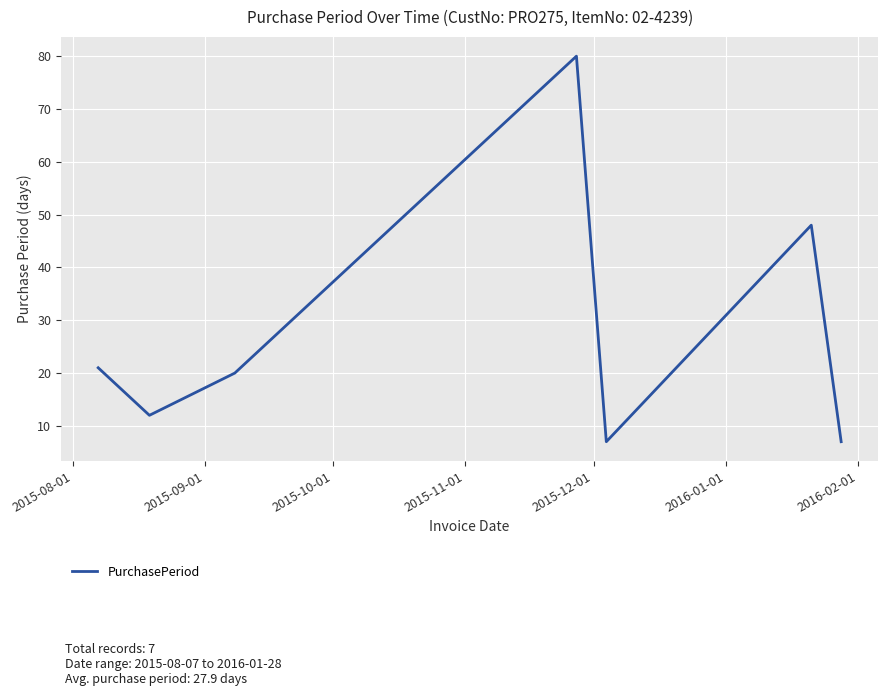

Reading right to left, list all the values displayed in this chart.

7	48	7	80	20	12	21